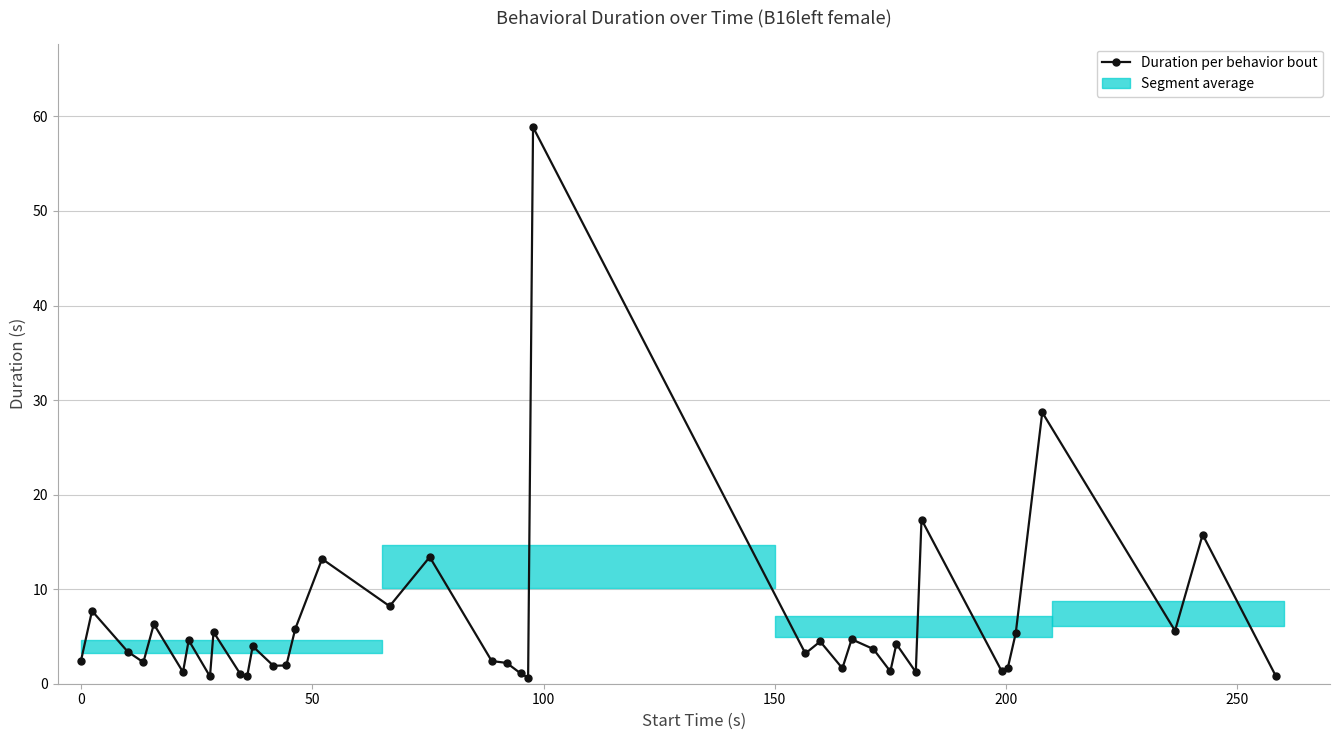

How many lines are shown in the chart?

1